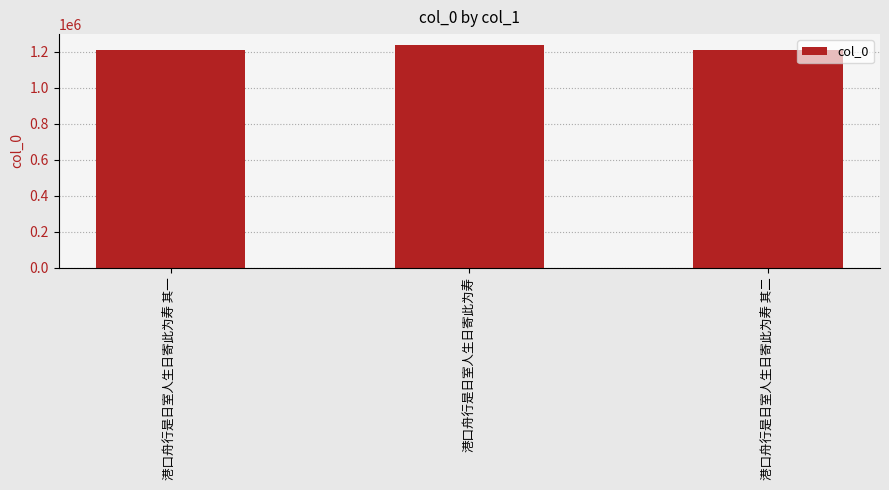

What is the average value?

1219657